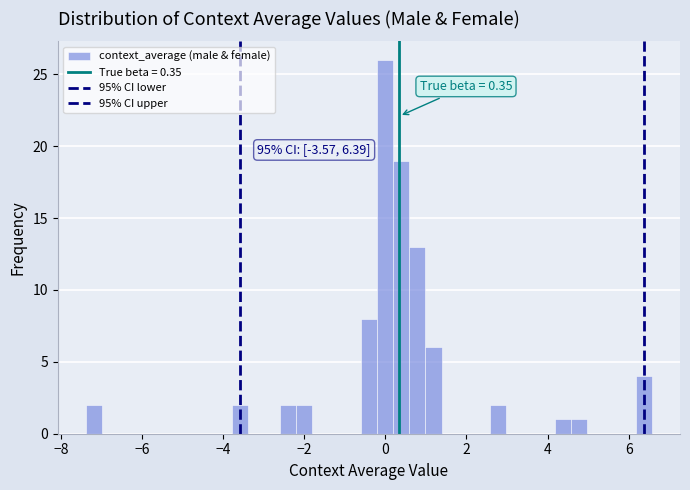

Read against the x-axis, roughly where is the centre of the tallest bar?

0.0